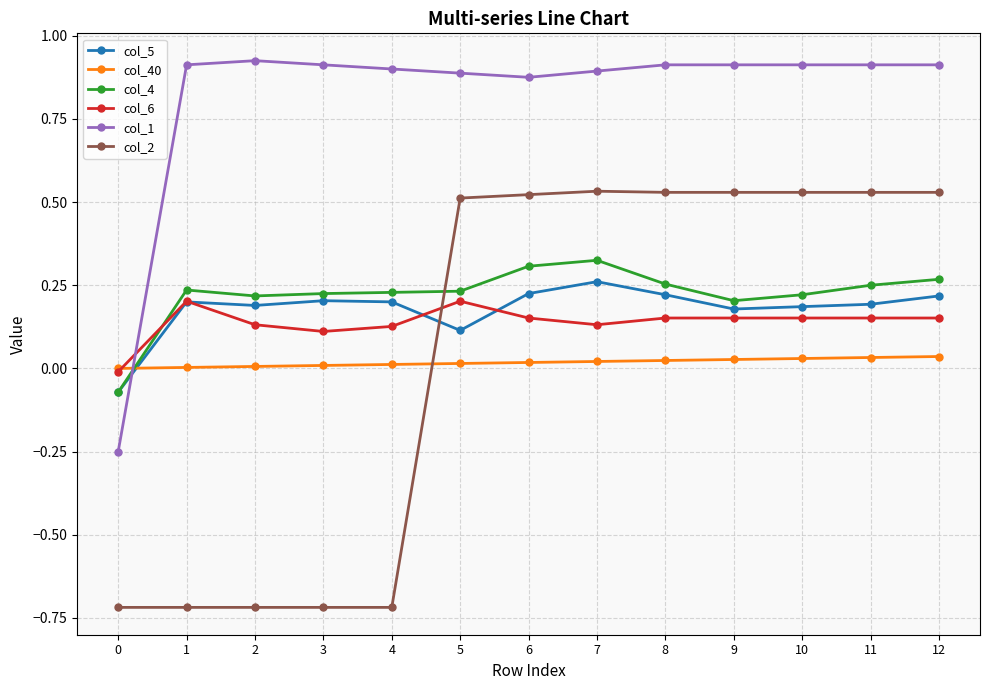

Which series has the largest total across all categories?

col_1